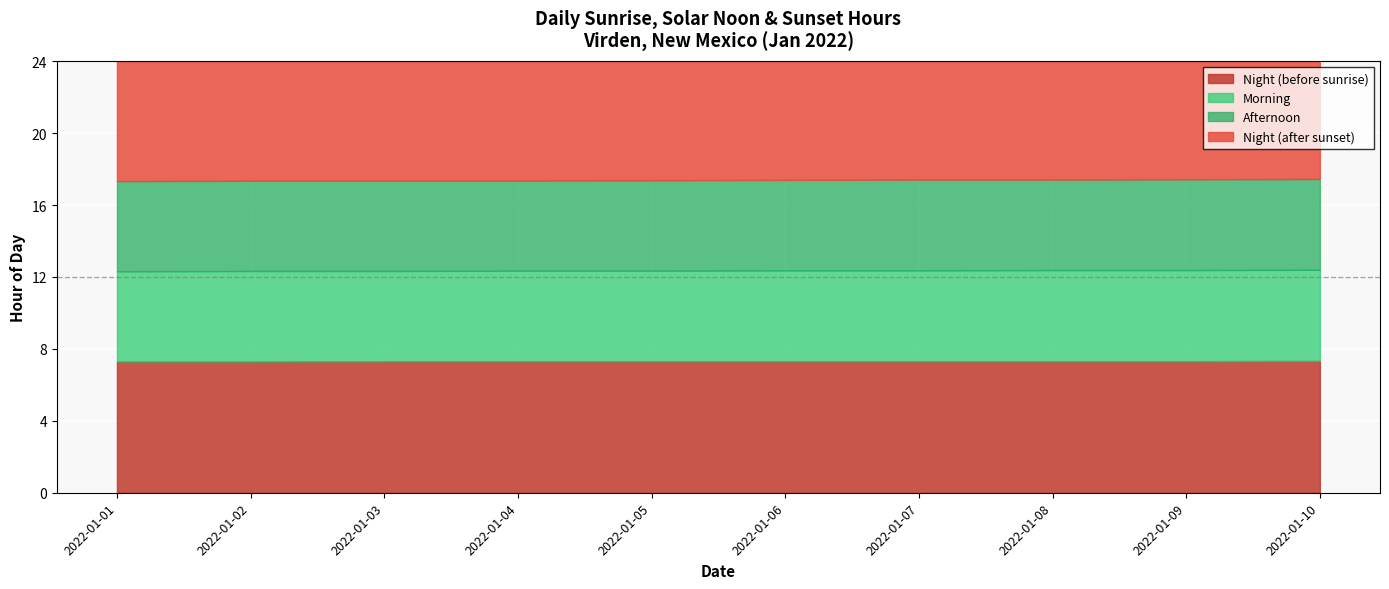

What is the total value across all series at 2022-01-08?

24.0